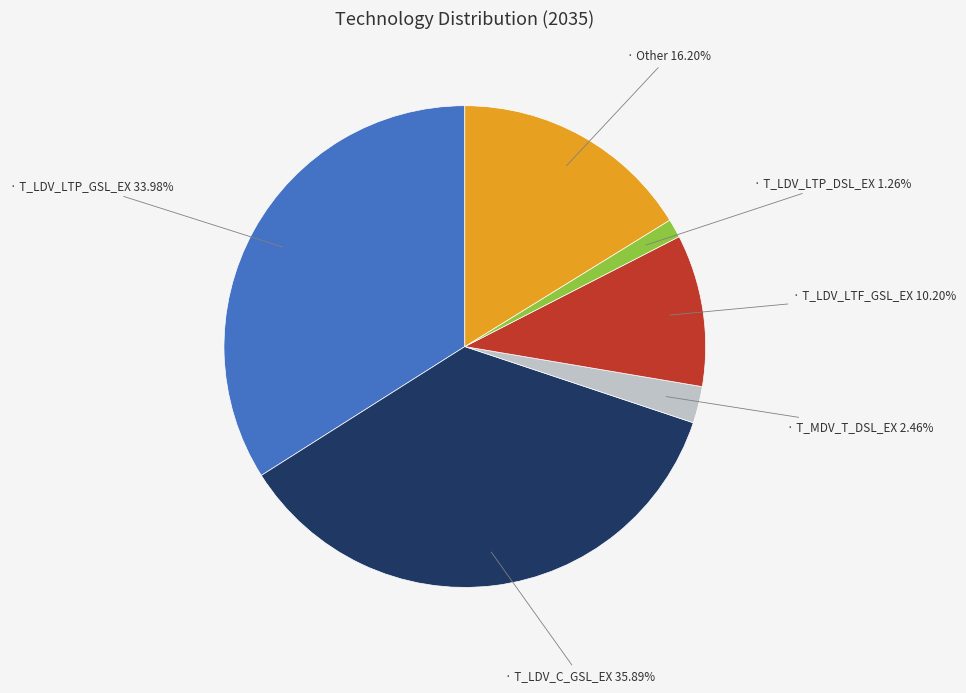

Is there a majority slice in this chart?

No